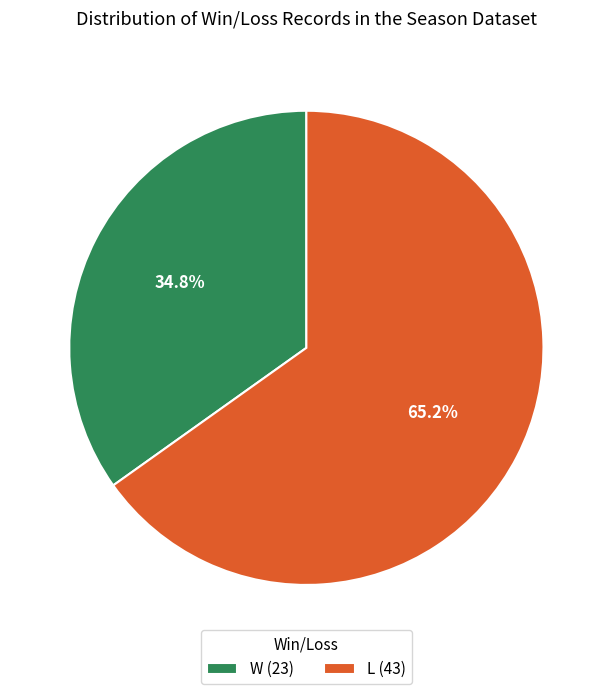

Which slice is the smallest?

W